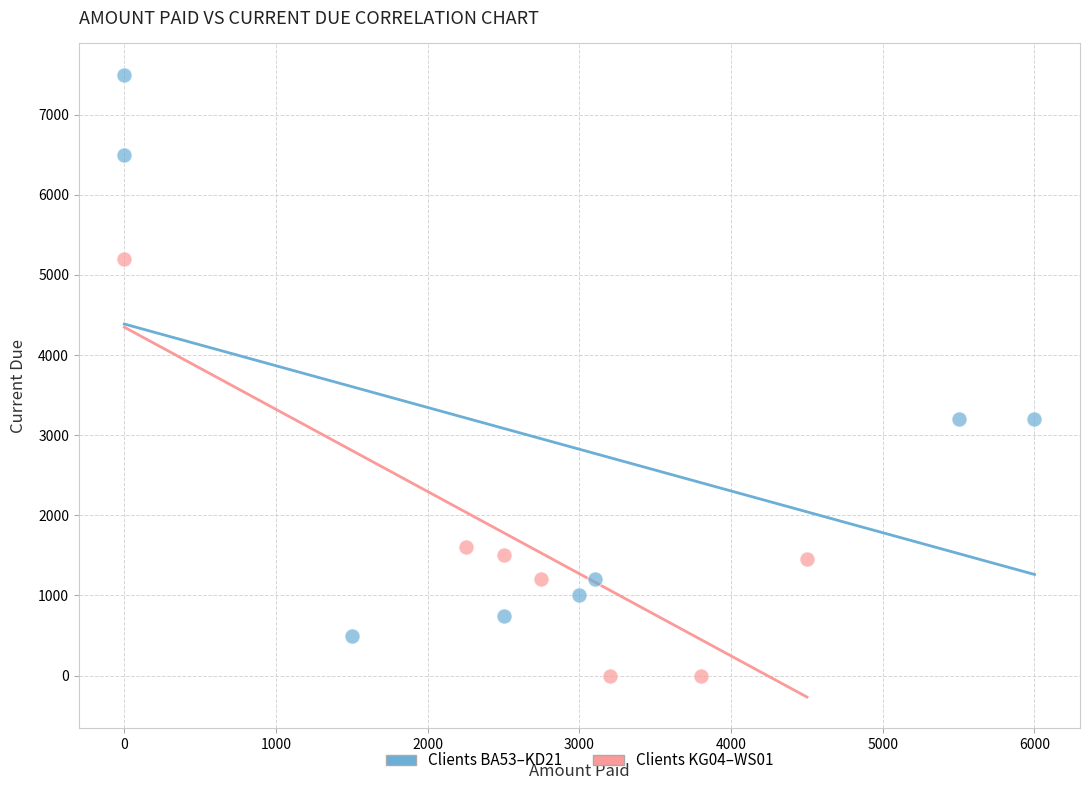

Which series contains the lowest Y value?

Clients KG04–WS01